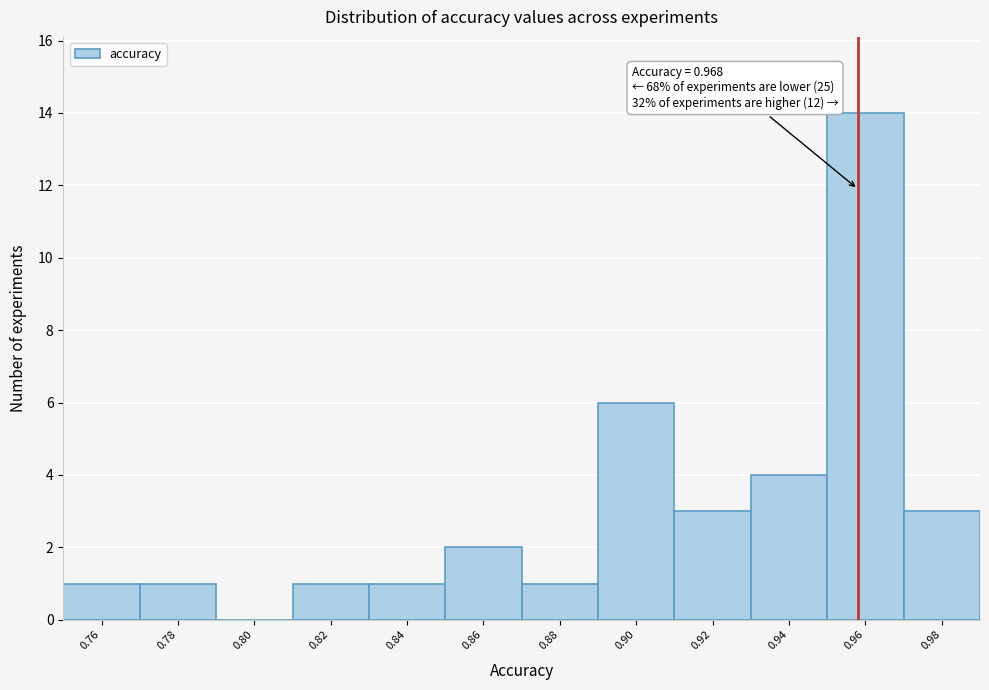

Reading left to right, list all the values displayed in this chart.

0.76=1	0.78=1	0.80=0	0.82=1	0.84=1	0.86=2	0.88=1	0.90=6	0.92=3	0.94=4	0.96=14	0.98=3